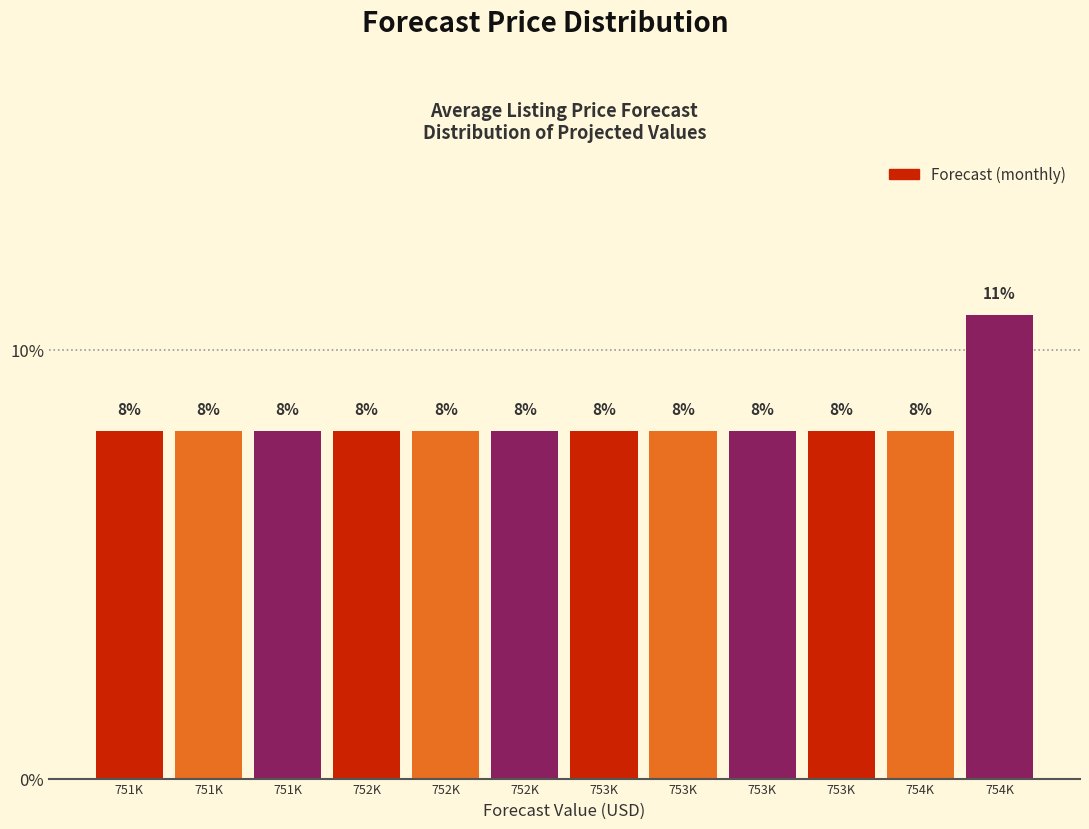

How many bars are there in total?

12